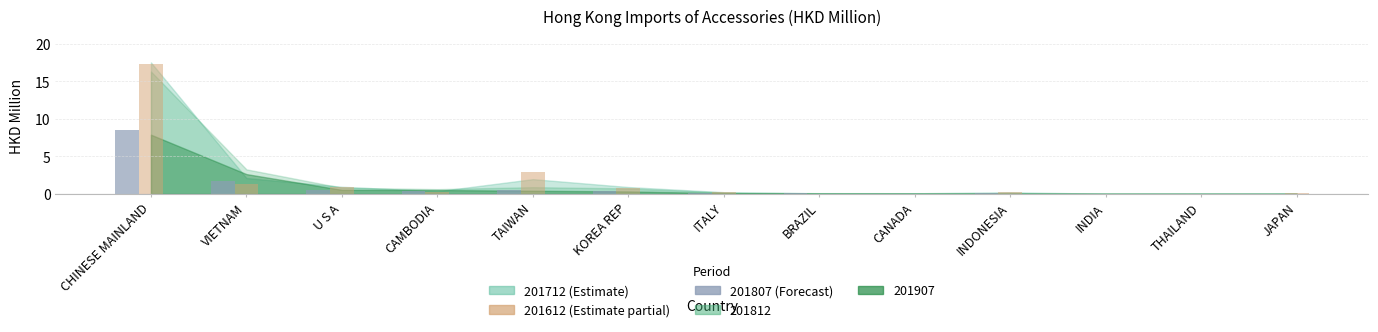

At which category is the sum across all series the highest?

CHINESE MAINLAND